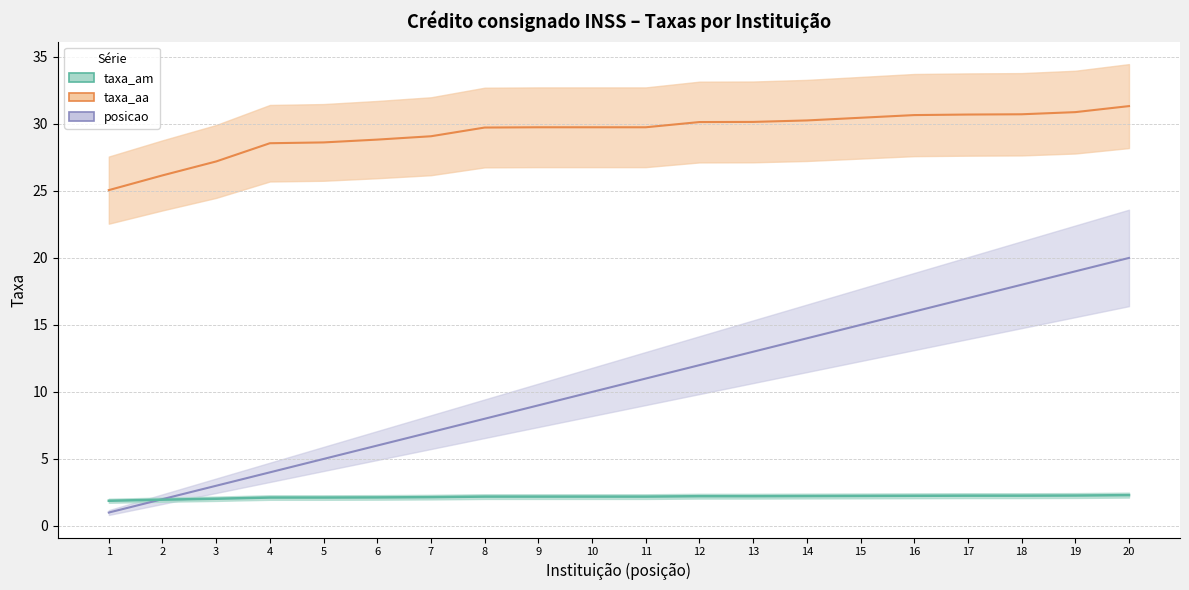

At how many categories does at least one series exceed 24?

20